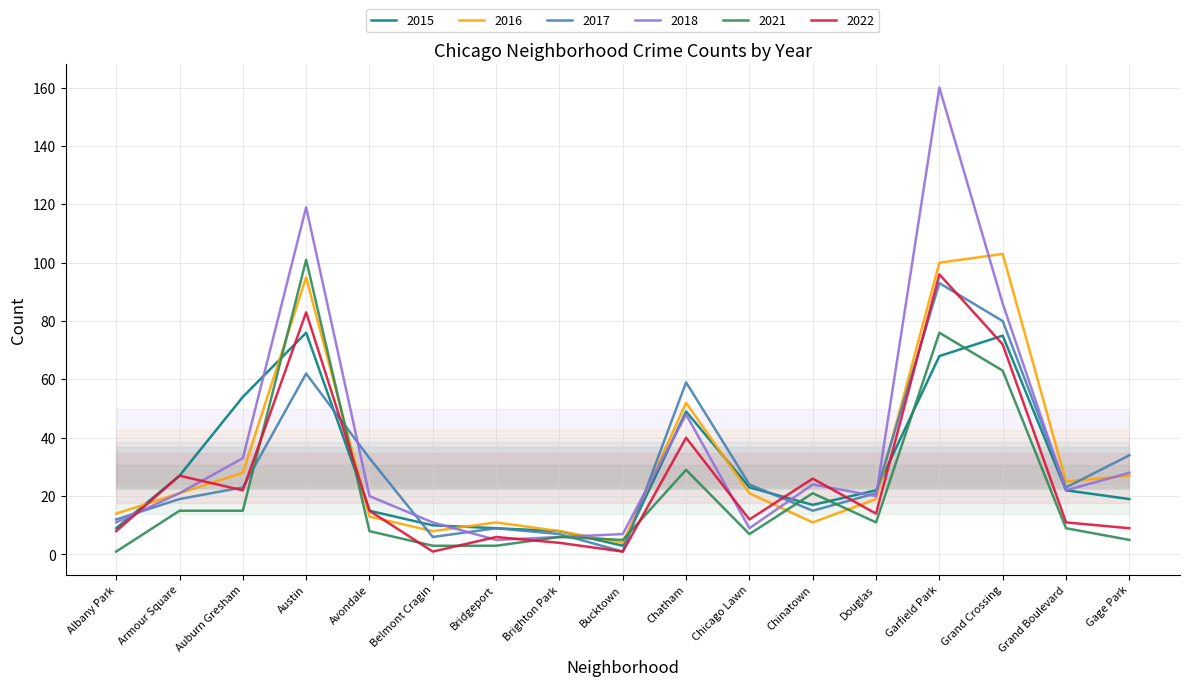

Is it true that 2022 equals 8 at Armour Square?

False